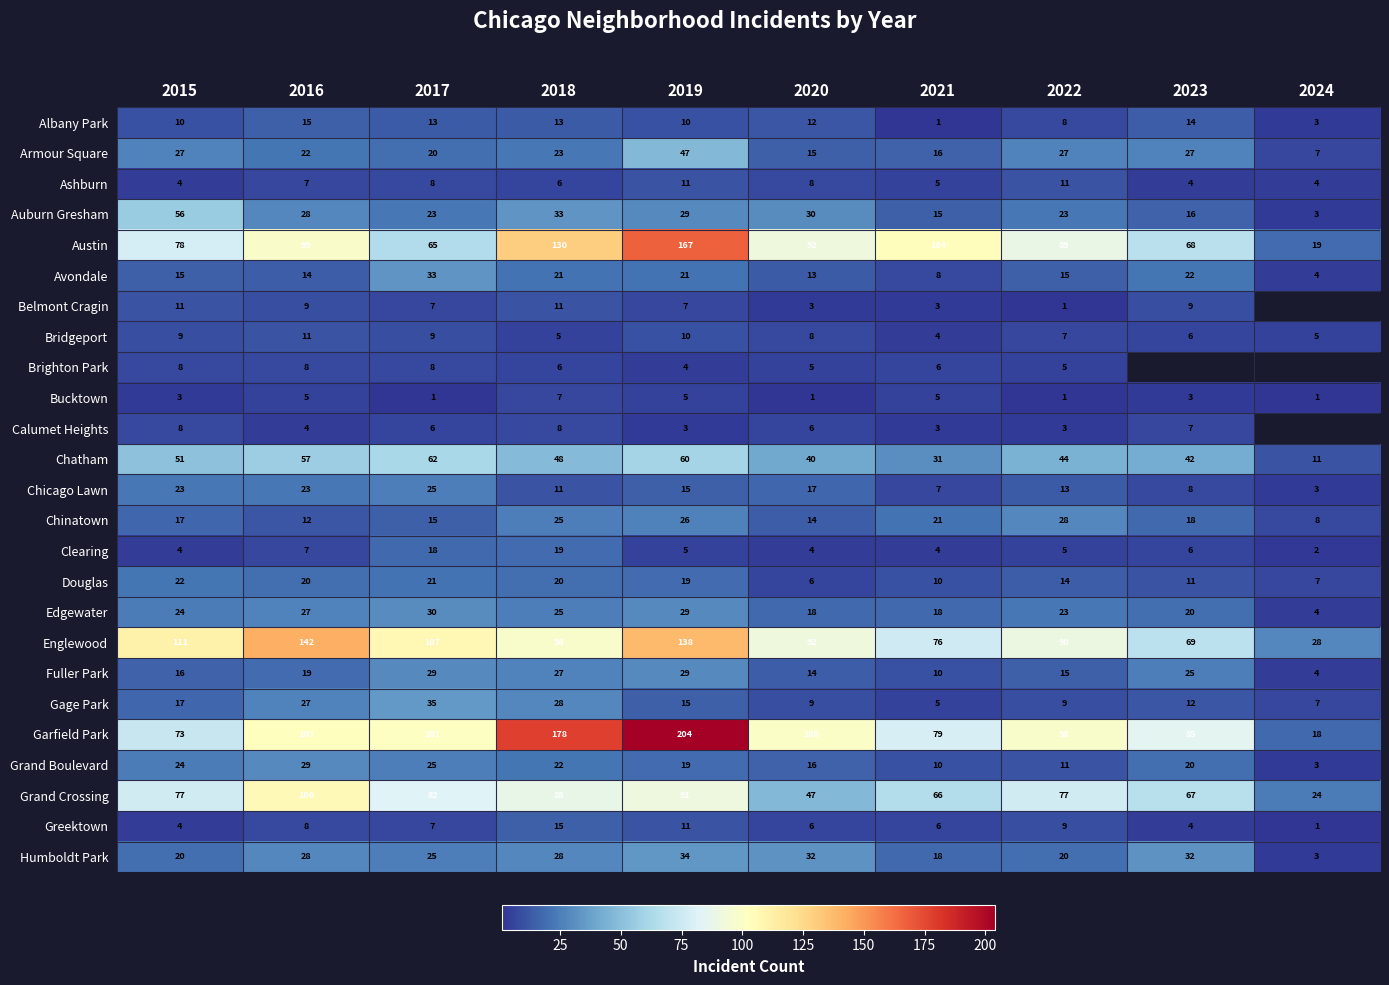

Count the Bucktown values in the range 1 to 5.

9